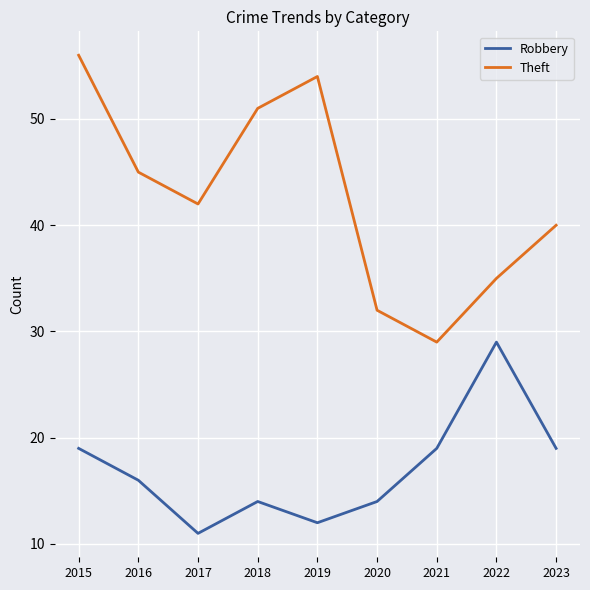

Where is the first local maximum for Theft?

2019